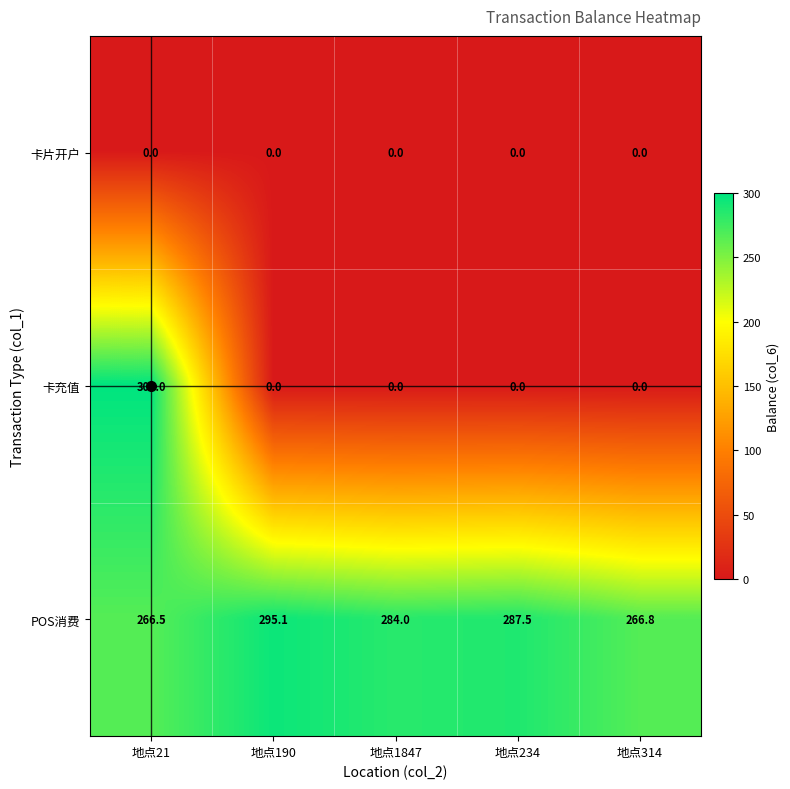

What is the sum of all 卡充值 values?

300.0